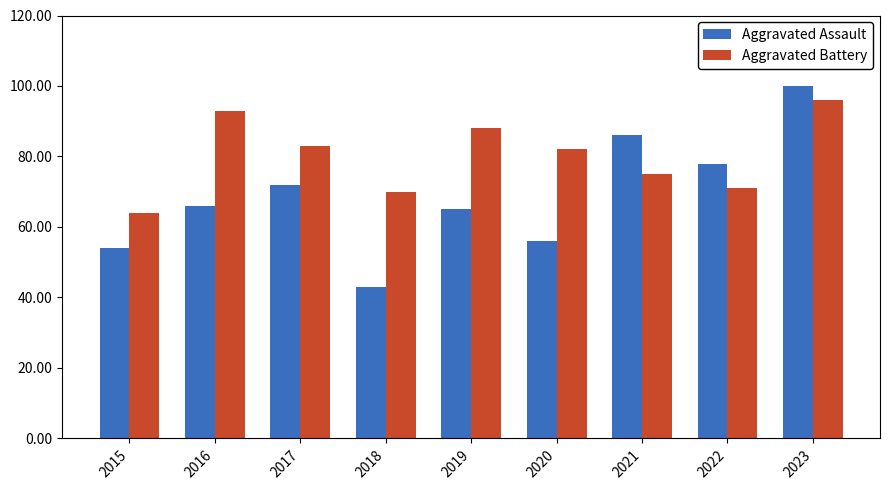

What is the difference between the maximum and minimum values in the Aggravated Assault series?

57